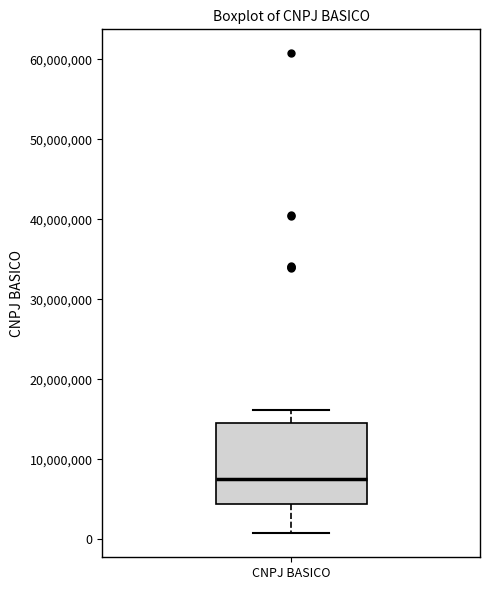

Read this box plot against the y-axis: the position of the median line, the range covered by the box, and the ends of both whiskers. The values are not printed on the chart, so give them approximately, as read against the axis.

median 8000000, box 4000000 to 15000000, whiskers 1000000 to 16000000